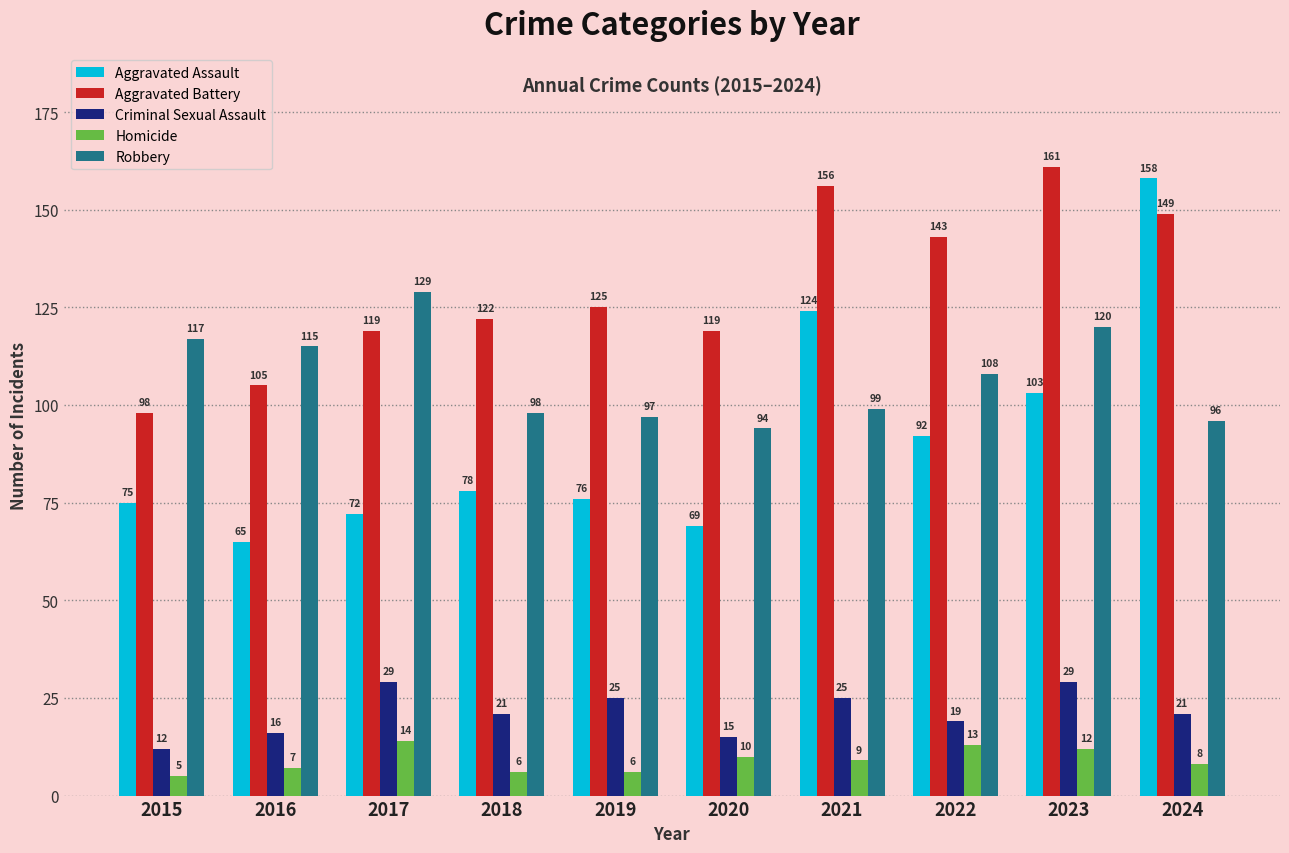

What are all the series names shown in the legend?

Aggravated Assault, Aggravated Battery, Criminal Sexual Assault, Homicide, Robbery